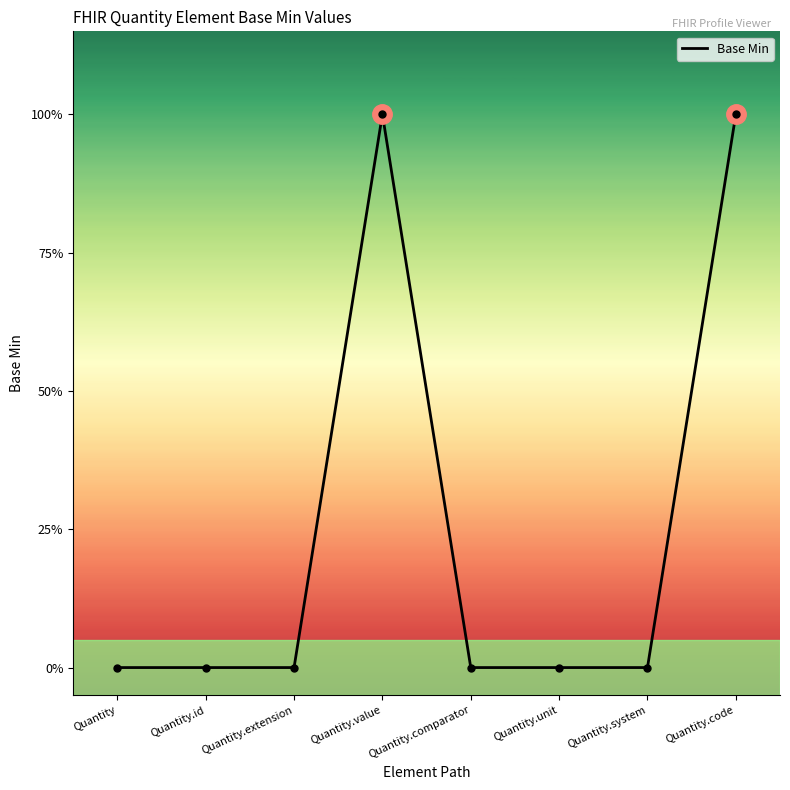

True or false: there are more than 2 points higher than both neighbors.

False